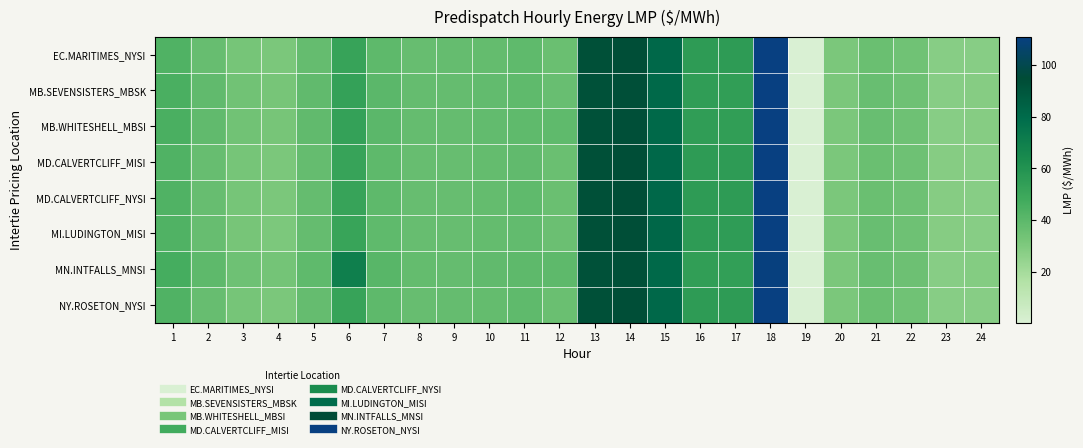

Reading left to right, list all the values displayed in this chart.

EC.MARITIMES_NYSI: 1=43.2	2=37.0	3=32.3	4=31.1	5=37.3	6=51.4	7=39.4	8=36.9	9=37.1	10=37.8	11=39.0	12=36.0	13=93.1	14=94.0	15=81.6	16=55.4	17=55.4	18=111.0	19=0.5	20=31.2	21=36.0	22=34.4	23=27.9	24=27.7
MB.SEVENSISTERS_MBSK: 1=44.9	2=38.4	3=33.6	4=32.0	5=38.4	6=53.0	7=40.3	8=37.2	9=37.0	10=38.2	11=39.1	12=36.2	13=92.7	14=93.5	15=81.1	16=54.6	17=54.2	18=110.6	19=0.3	20=31.1	21=36.4	22=34.6	23=27.8	24=28.1
MB.WHITESHELL_MBSI: 1=45.0	2=38.5	3=33.6	4=32.0	5=38.4	6=53.0	7=40.3	8=37.2	9=37.0	10=38.2	11=39.1	12=39.1	13=92.7	14=93.5	15=81.1	16=54.6	17=54.2	18=110.6	19=0.3	20=31.1	21=36.4	22=34.6	23=27.8	24=28.1
MD.CALVERTCLIFF_MISI: 1=43.3	2=37.0	3=32.3	4=31.1	5=37.4	6=51.4	7=39.3	8=36.8	9=37.0	10=37.6	11=38.5	12=35.9	13=93.0	14=94.1	15=81.6	16=55.3	17=55.2	18=111.0	19=0.6	20=31.3	21=36.0	22=34.5	23=27.9	24=27.8
MD.CALVERTCLIFF_NYSI: 1=43.3	2=37.0	3=32.3	4=31.1	5=37.4	6=51.4	7=39.3	8=36.8	9=37.0	10=37.6	11=38.9	12=35.9	13=93.0	14=94.1	15=81.6	16=55.3	17=55.2	18=111.0	19=0.6	20=31.3	21=36.0	22=34.5	23=27.9	24=27.8
MI.LUDINGTON_MISI: 1=43.3	2=36.9	3=32.2	4=30.9	5=37.3	6=51.2	7=39.1	8=36.6	9=36.9	10=37.5	11=38.3	12=35.7	13=92.9	14=94.1	15=81.6	16=55.3	17=55.0	18=111.0	19=0.7	20=31.4	21=36.2	22=34.6	23=28.1	24=27.9
MN.INTFALLS_MNSI: 1=46.2	2=39.4	3=34.6	4=32.7	5=39.1	6=69.7	7=41.3	8=37.6	9=37.1	10=38.5	11=39.3	12=39.3	13=92.7	14=93.2	15=80.8	16=54.3	17=53.9	18=110.3	19=0.2	20=31.1	21=36.4	22=35.0	23=27.8	24=28.4
NY.ROSETON_NYSI: 1=43.2	2=37.0	3=32.3	4=31.1	5=37.3	6=51.4	7=39.4	8=36.9	9=37.1	10=37.8	11=39.0	12=36.0	13=93.1	14=94.0	15=81.6	16=55.4	17=55.4	18=111.0	19=0.5	20=31.2	21=36.0	22=34.4	23=27.9	24=27.7